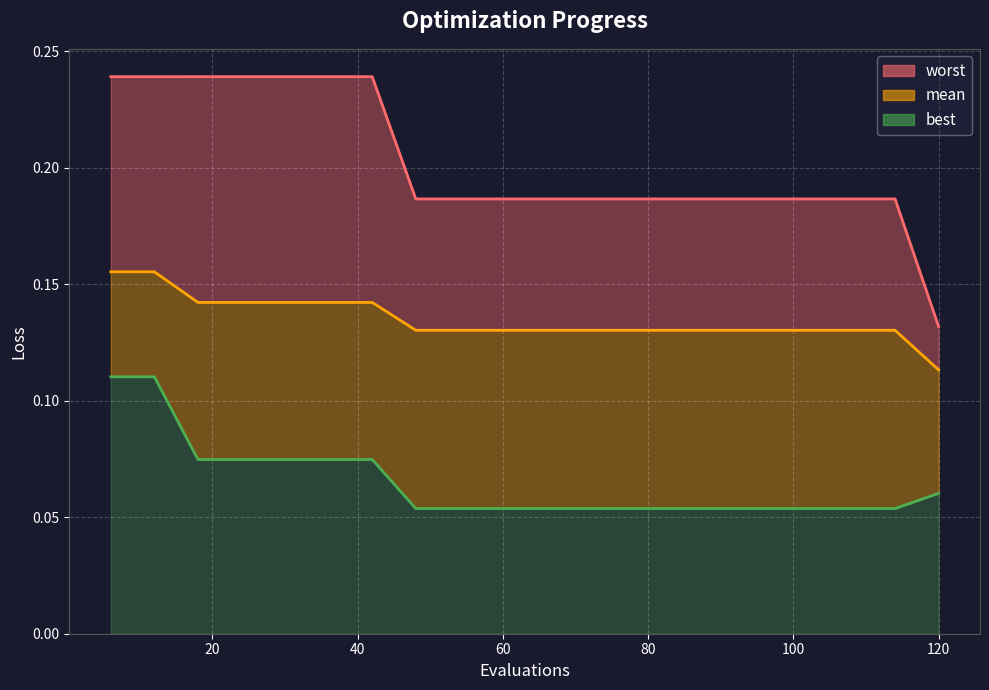

Is it true that worst equals 0.2 at 72?

True